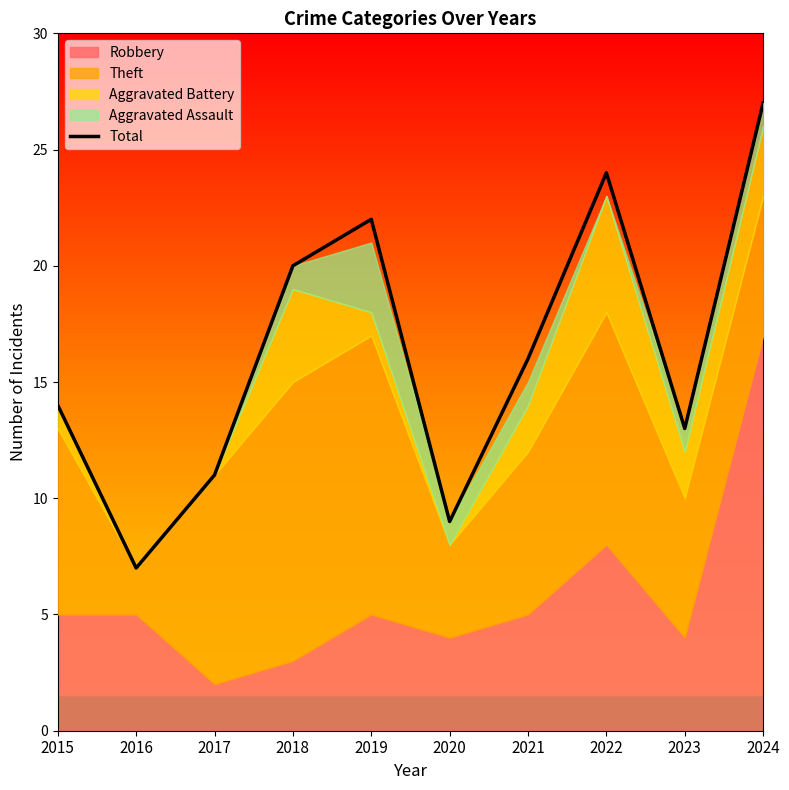

What is the difference between the second highest and minimum values?

17